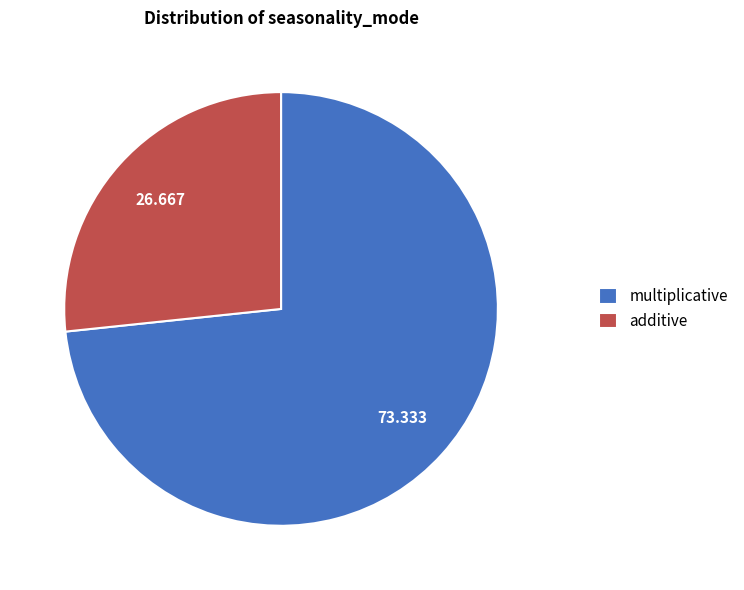

Count the number of slices in the pie.

2